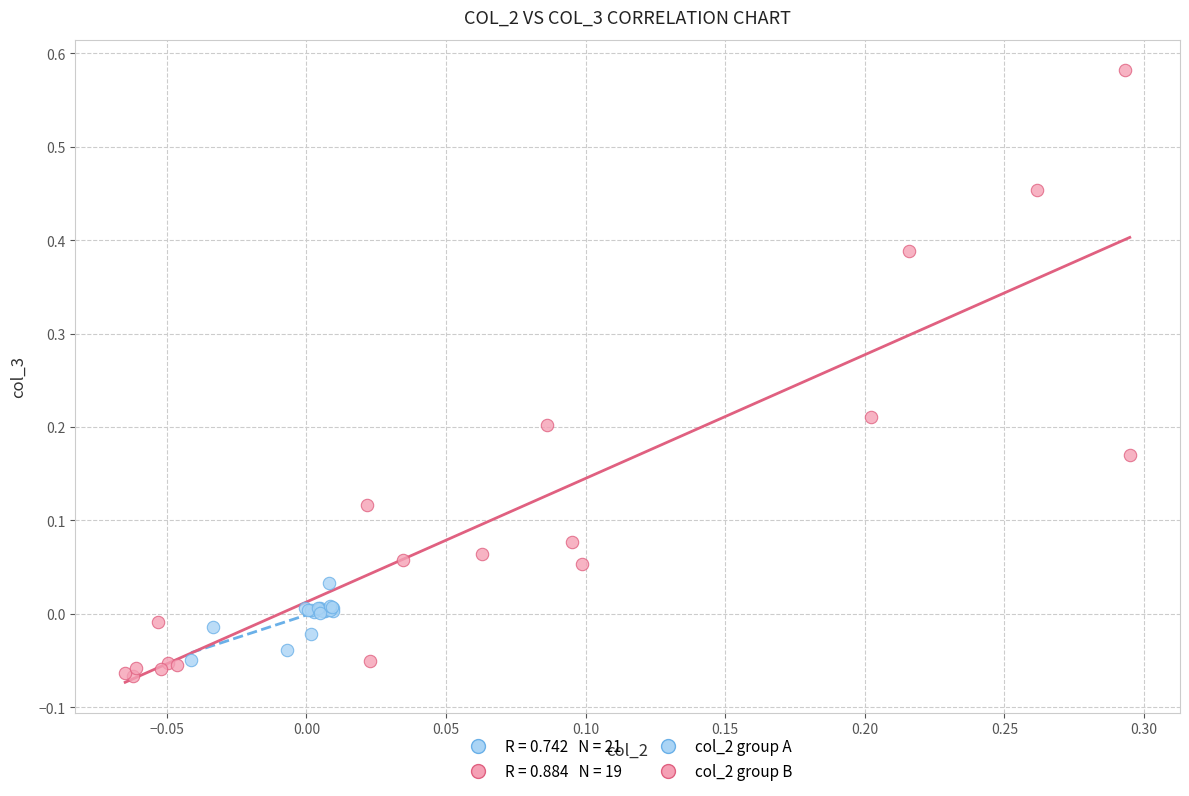

Which series has the widest spread of Y values?

col_2 group B